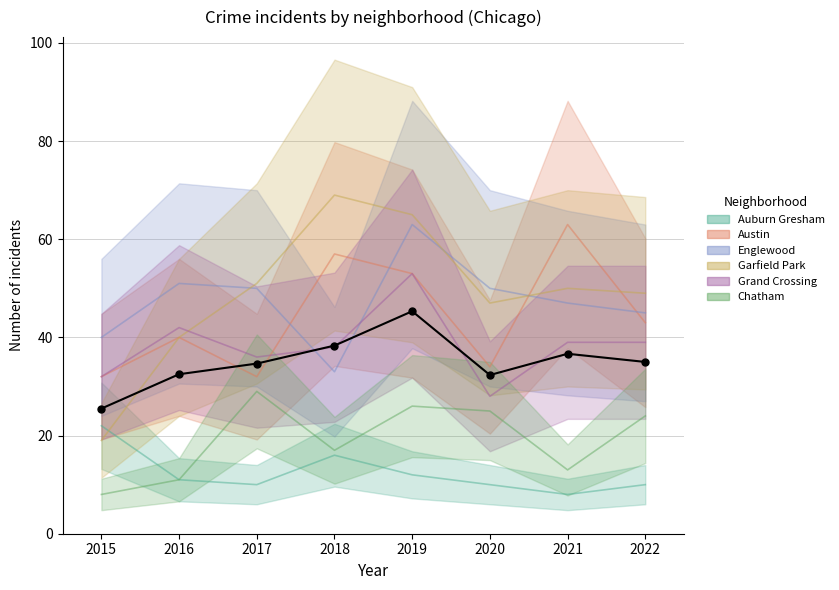

True or false: Chatham and Englewood cross at least once.

False